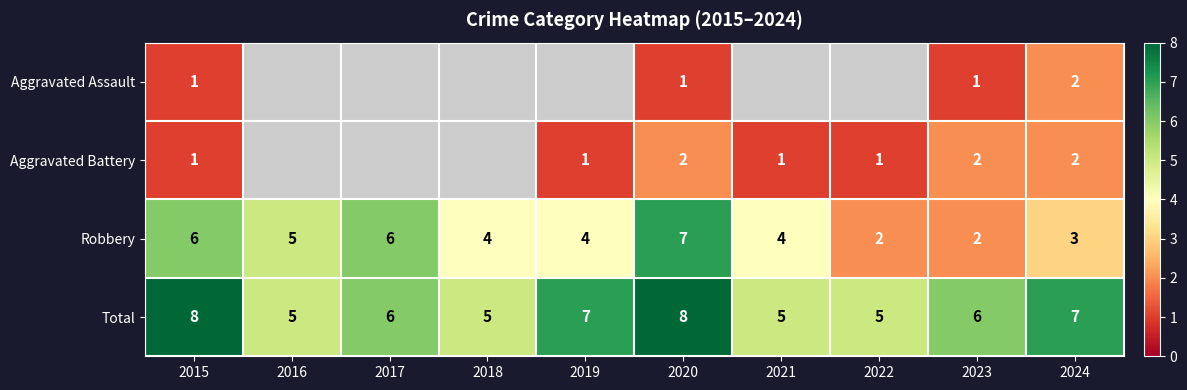

Count the number of data series in this chart.

4